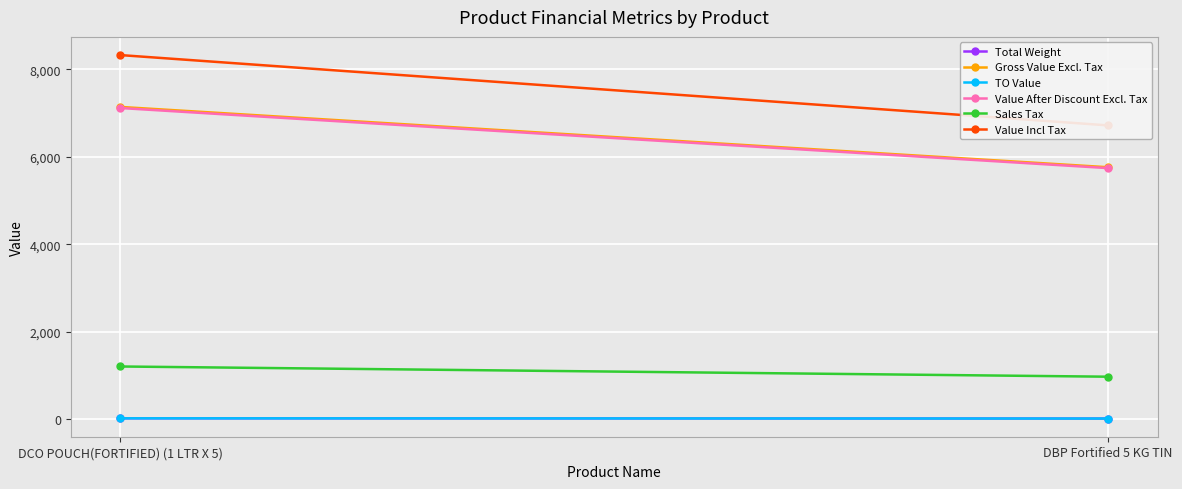

What is the label of the 1st point from the right?

DBP Fortified 5 KG TIN